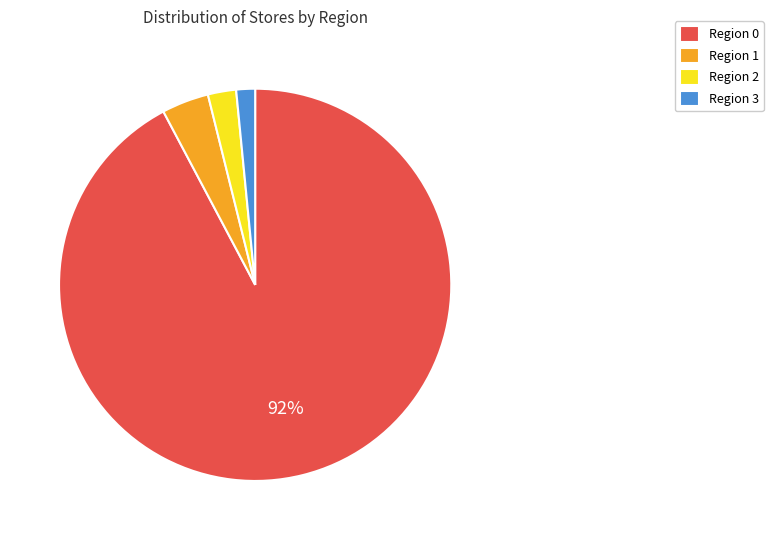

To the nearest percent, what is the combined percentage of Region 0 and Region 1?

96%